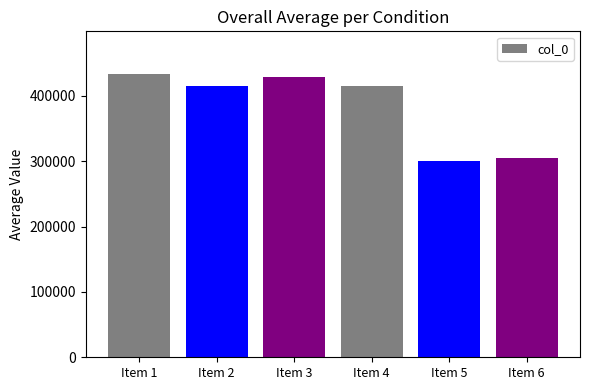

What is the difference between the maximum and minimum values?

132708